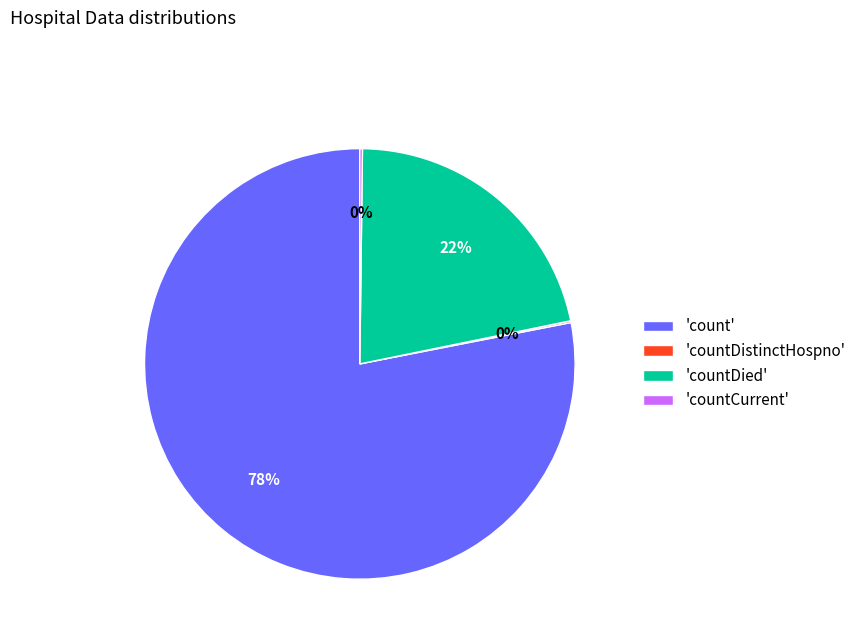

Is there any slice that represents more than half of the pie?

Yes